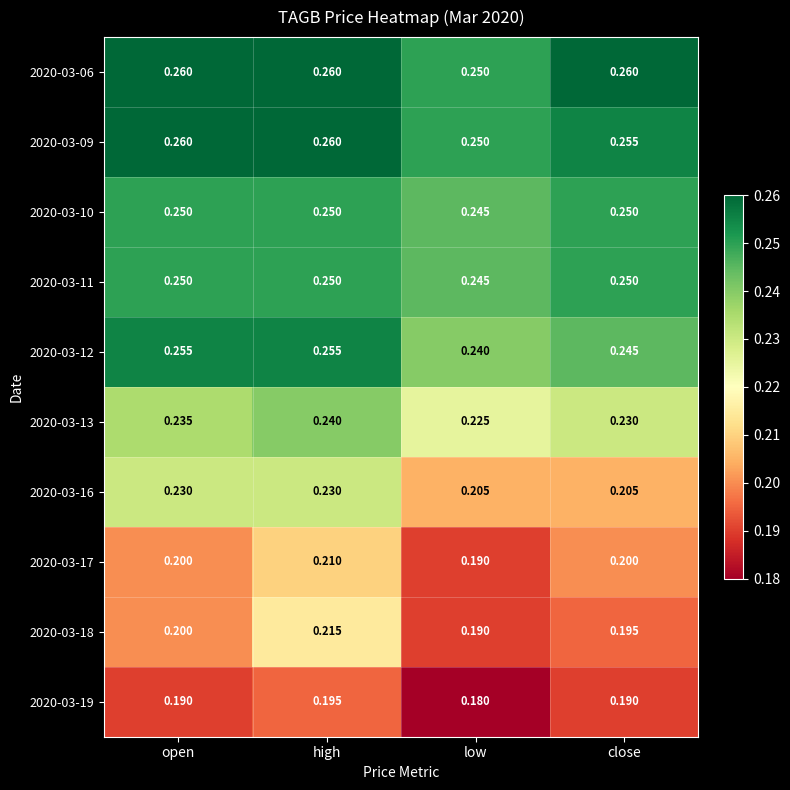

Which series has the widest spread of values?

2020-03-16